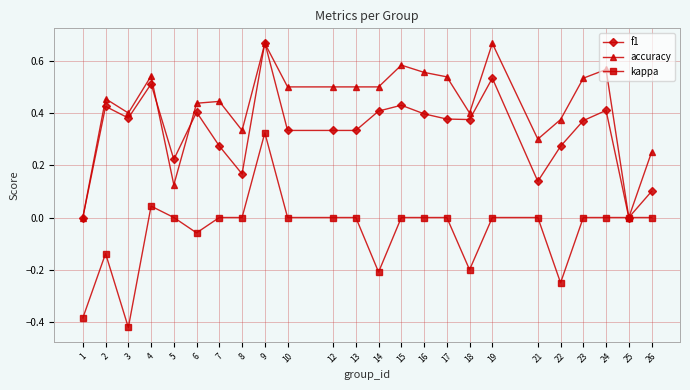

List the series in order of their overall mean, highest first.

accuracy, f1, kappa